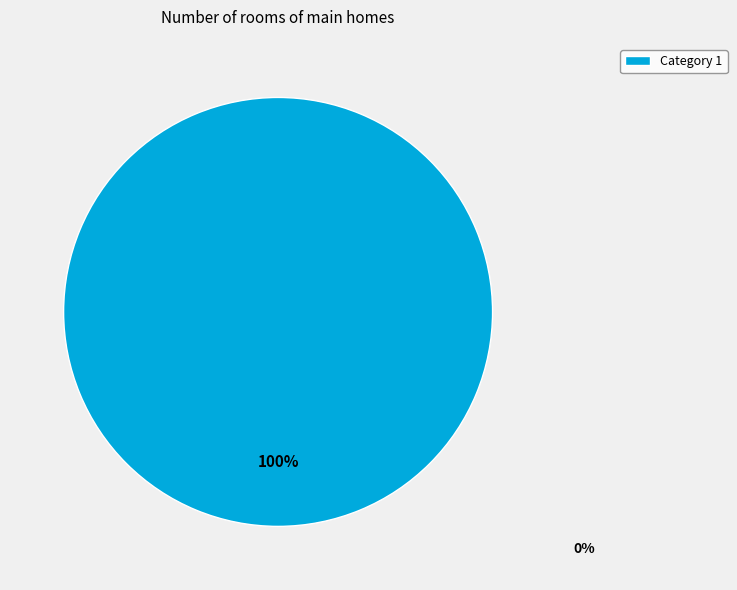

True or false: Category 1 accounts for 100% of the total.

True